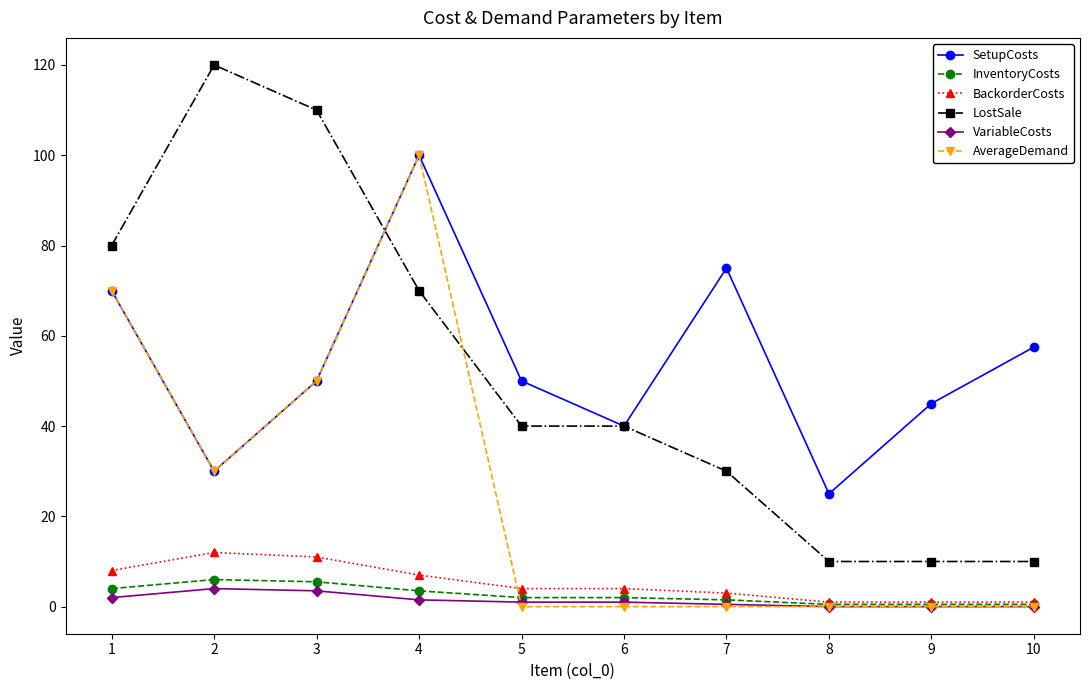

Does the chart have visible grid lines?

No